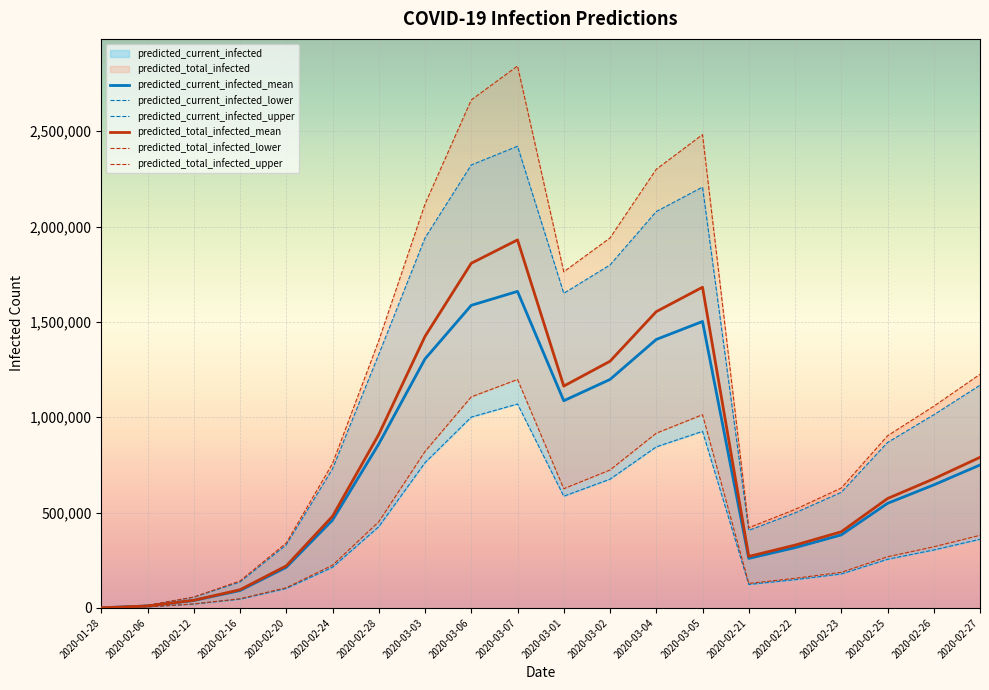

List the series in order of their peak value, highest first.

predicted_total_infected_upper, predicted_current_infected_upper, predicted_total_infected_mean, predicted_current_infected_mean, predicted_total_infected_lower, predicted_current_infected_lower